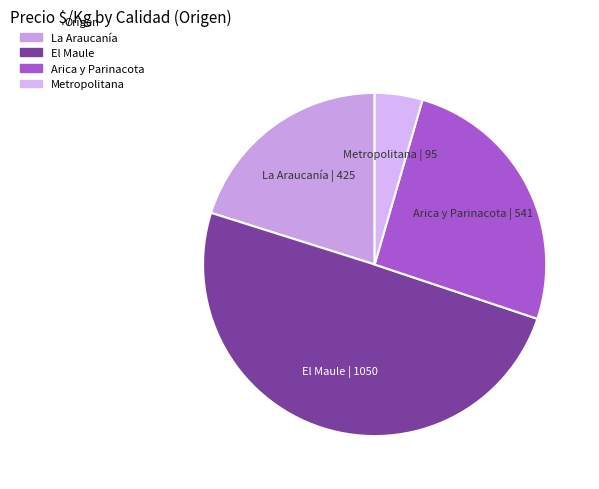

How many slices are in this pie chart?

4